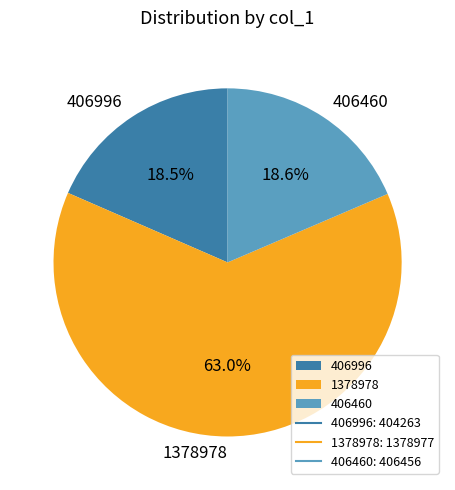

Which has a higher value, 1378978 or 406996?

1378978